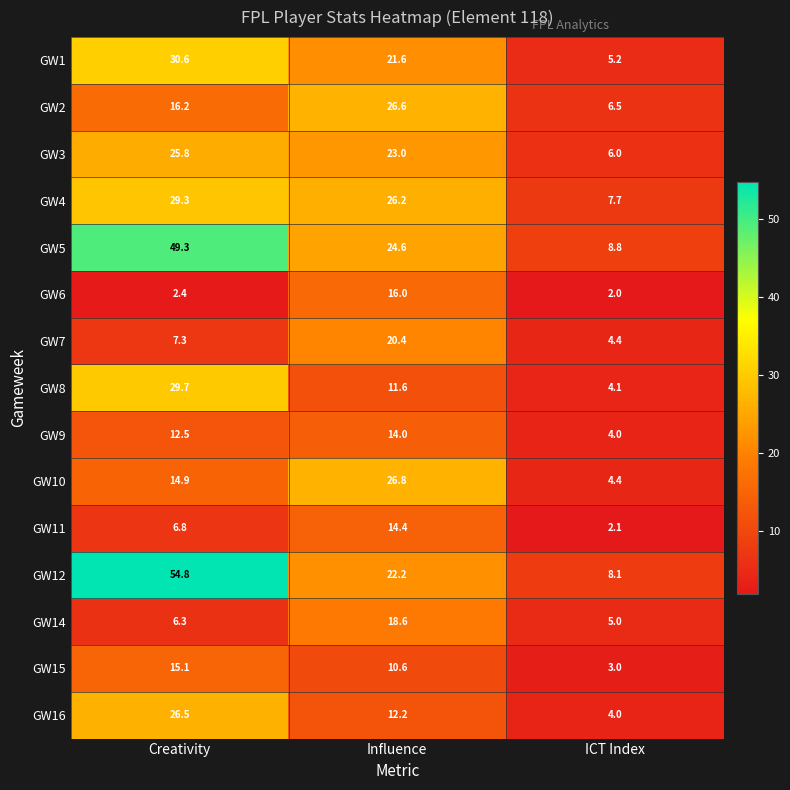

What is the average value of the GW9 series?

10.2